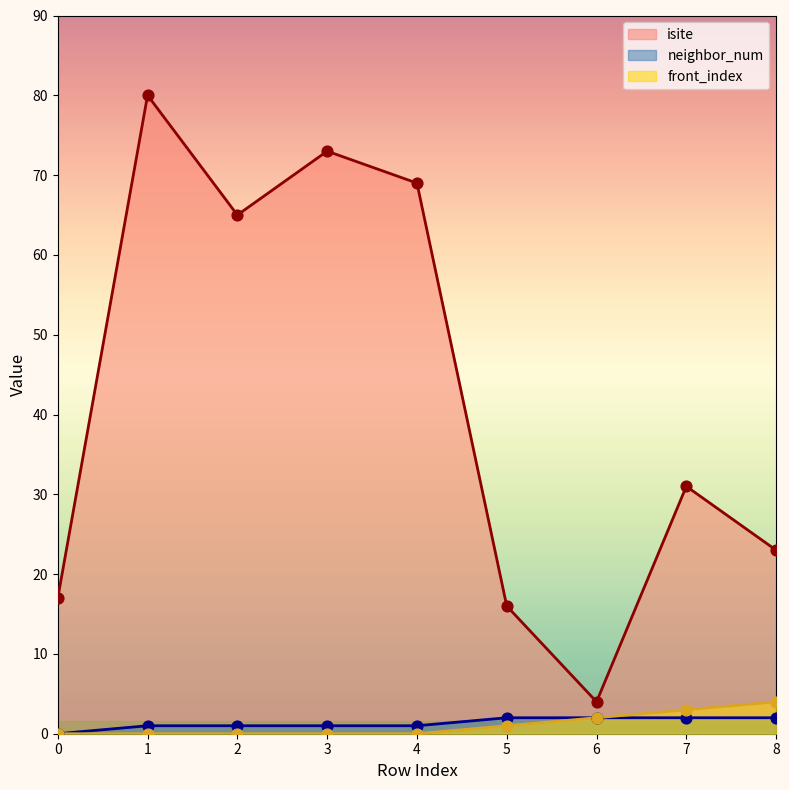

What are all the series names shown in the legend?

isite, neighbor_num, front_index